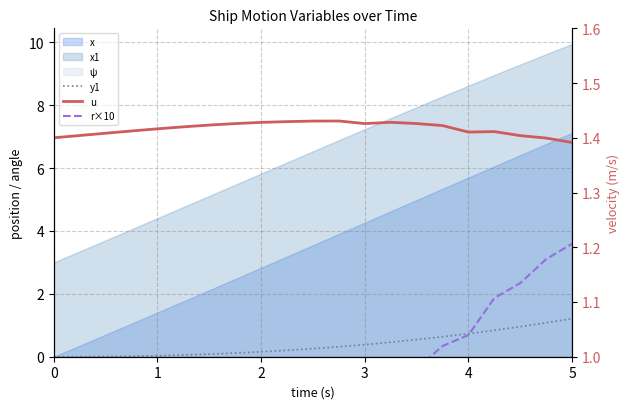

The u series shows 0.6 at 5. True or false?

False